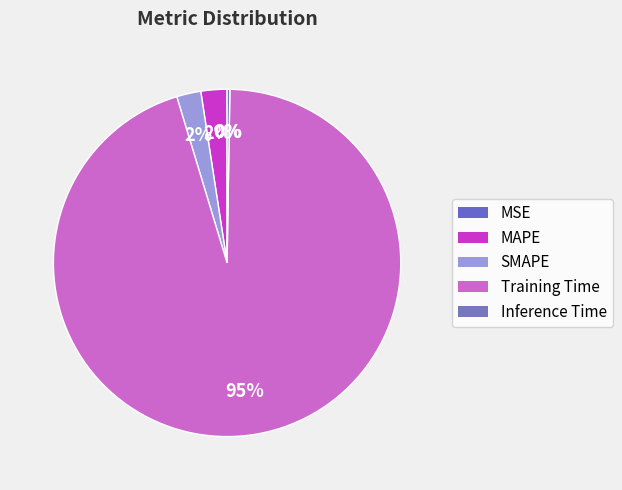

Which category has the biggest portion of the pie?

Training Time